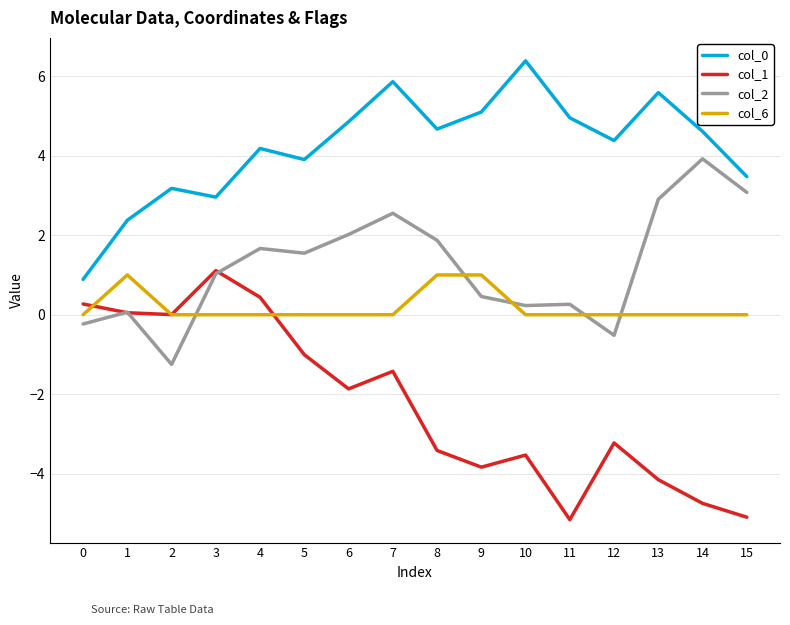

What is the smallest value displayed?

-5.2